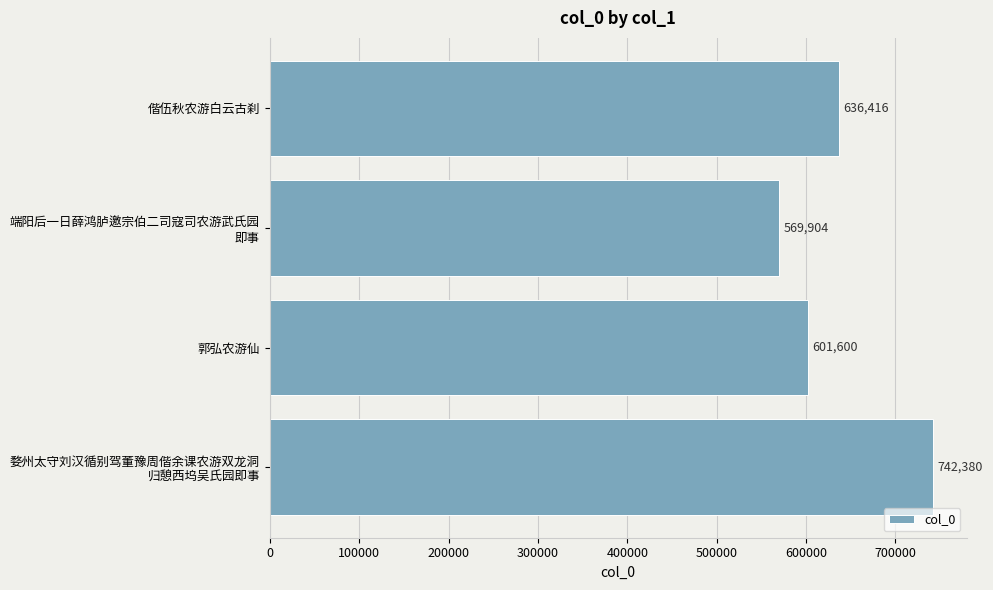

What is the sum of all values?

2550300